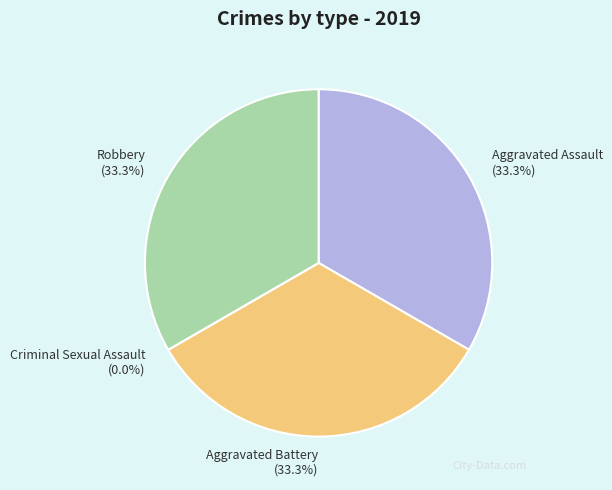

To the nearest percent, what is the combined percentage of Criminal Sexual Assault and Robbery?

33%